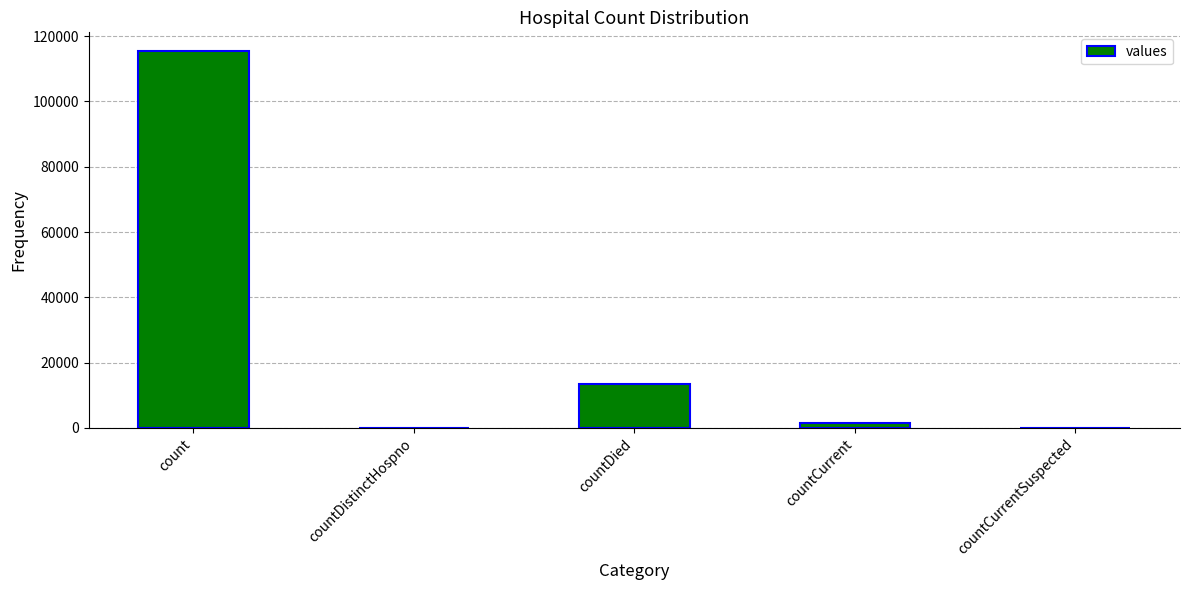

Where does the data first go above 1383?

count